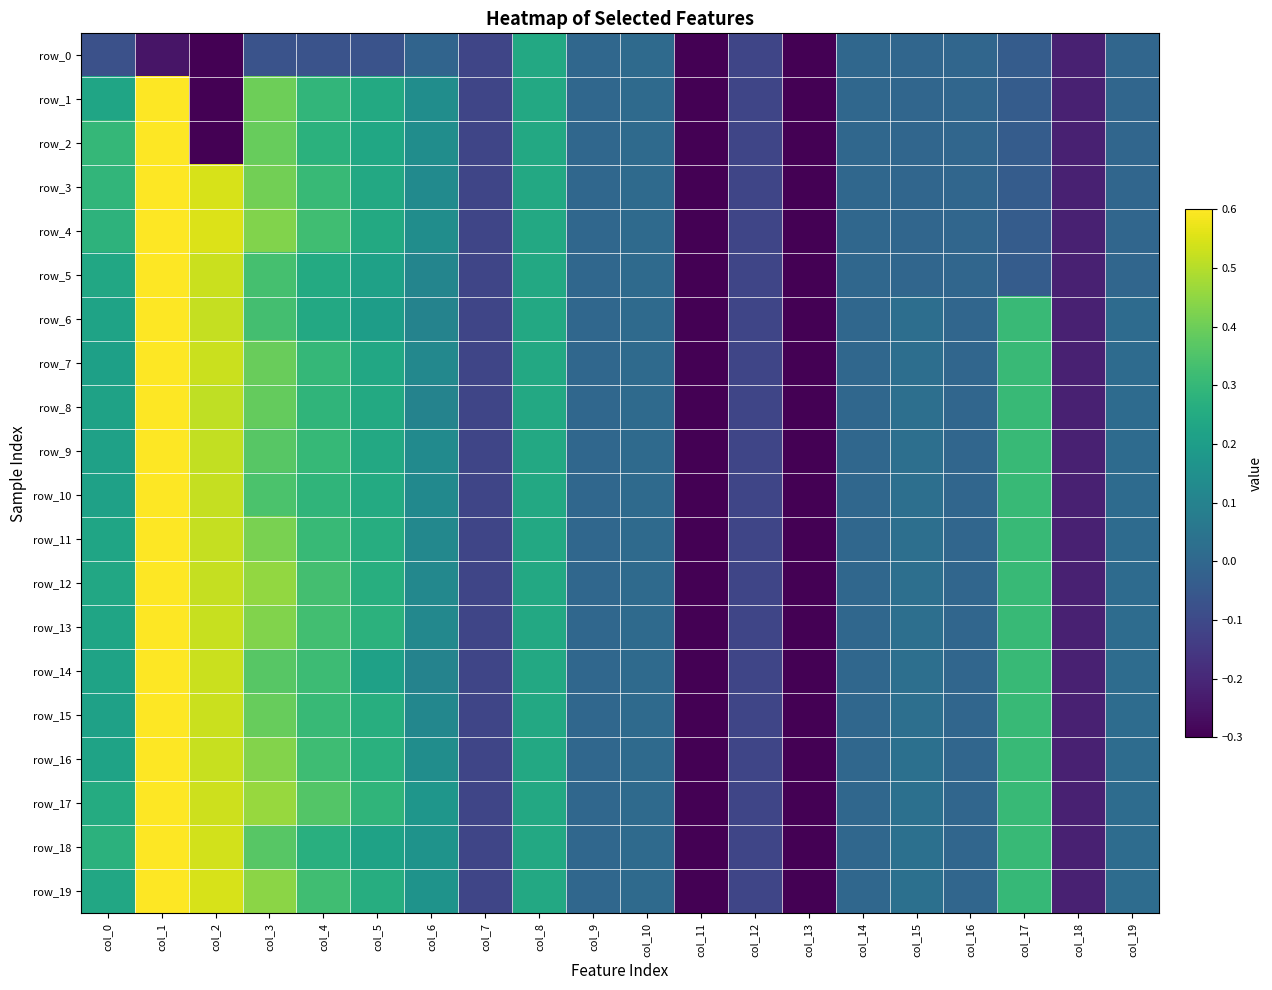

How many series are shown in this chart?

20